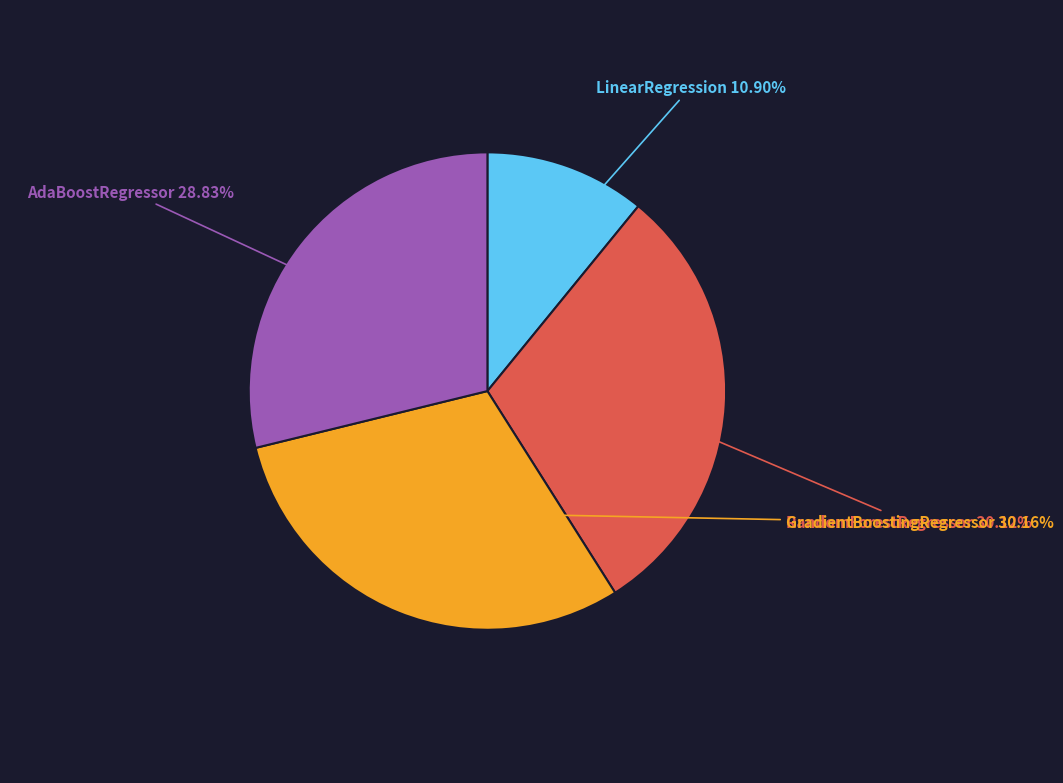

Is there a majority slice in this chart?

No